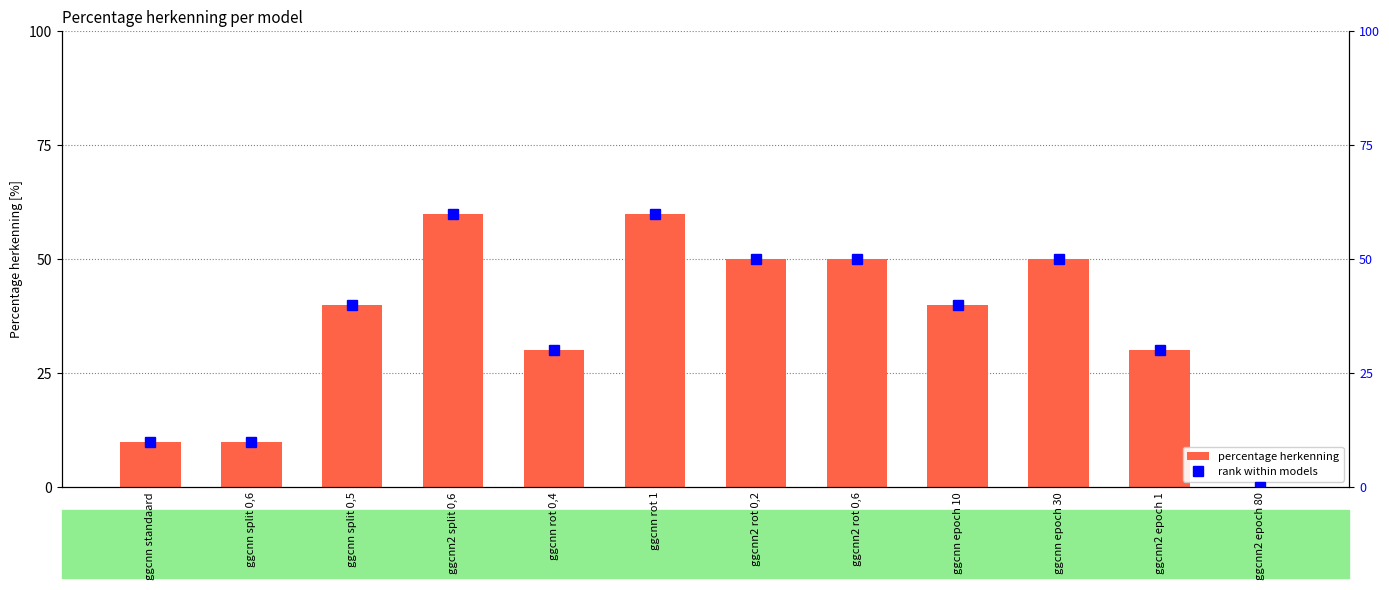

What is the difference between the percentage herkenning values at ggcnn rot 0,4 and ggcnn2 rot 0,6?

20